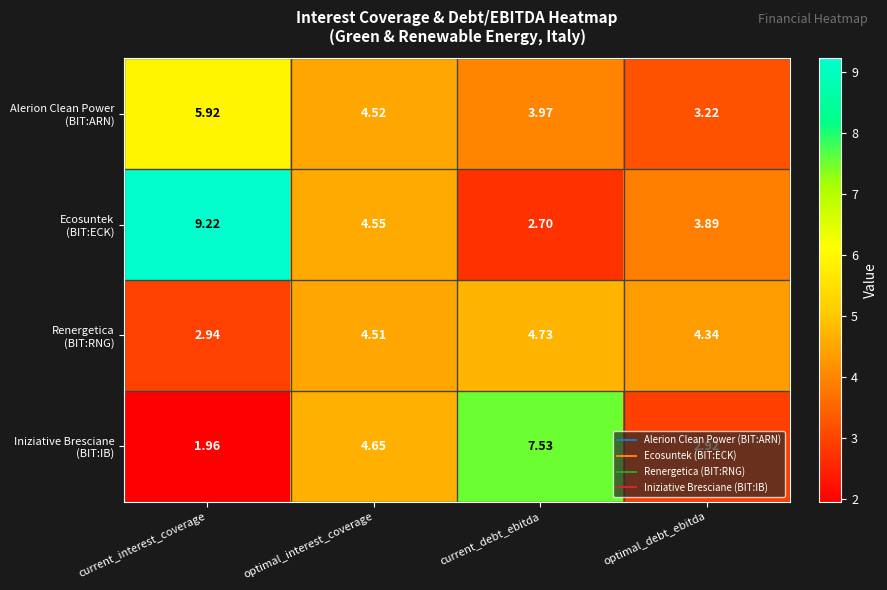

At which category does the chart reach its peak across all series?

current_interest_coverage